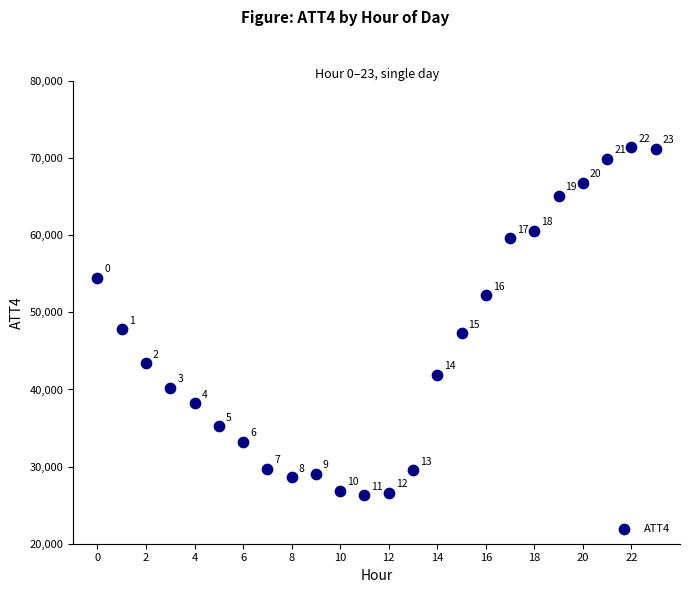

What Y value in the scatter plot is closest to 48850?

47800